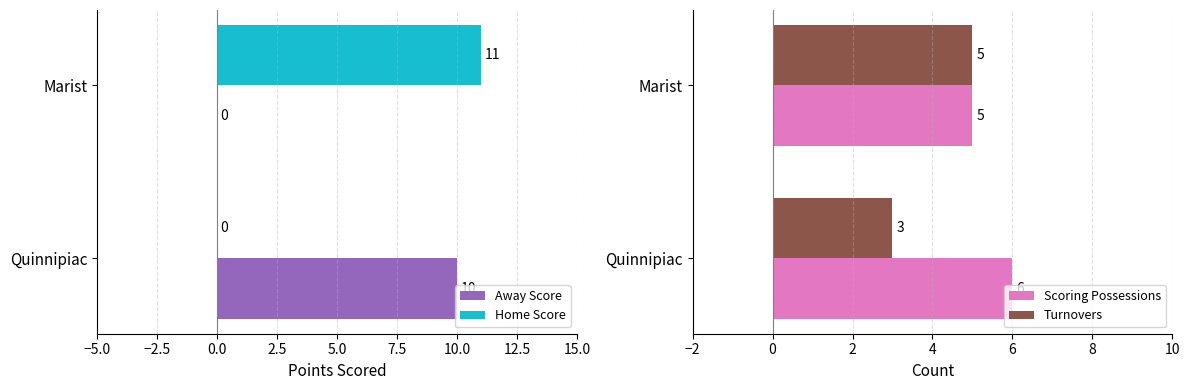

The value of Home Score at Quinnipiac is 0. True or false?

True